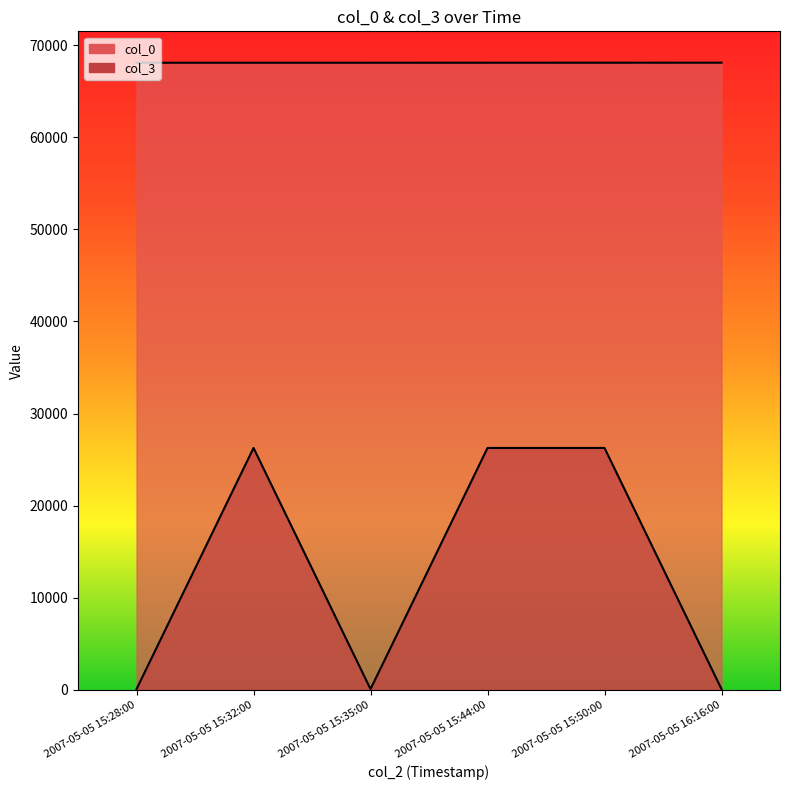

What is the value of the col_3 point at the 2nd from the left?

26272